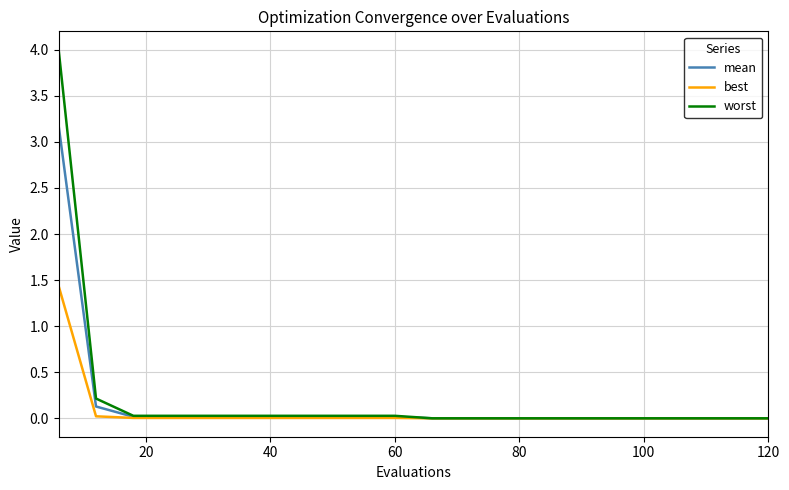

Count the number of categories in the chart.

20